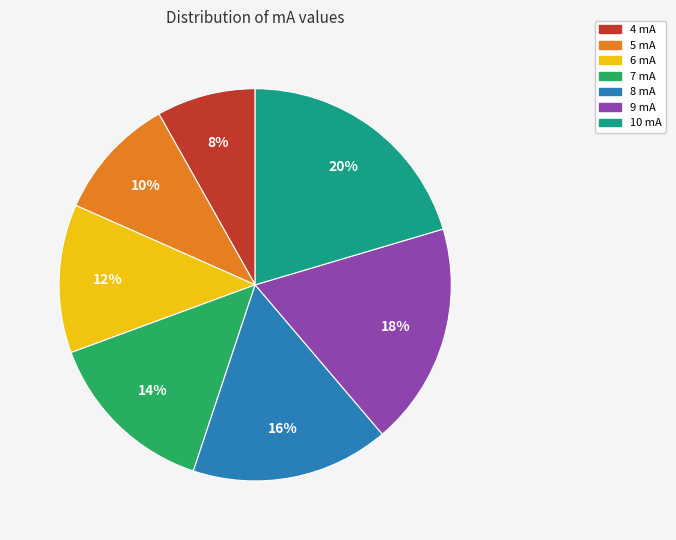

Combined, do 10 mA and 4 mA account for over 50%?

No